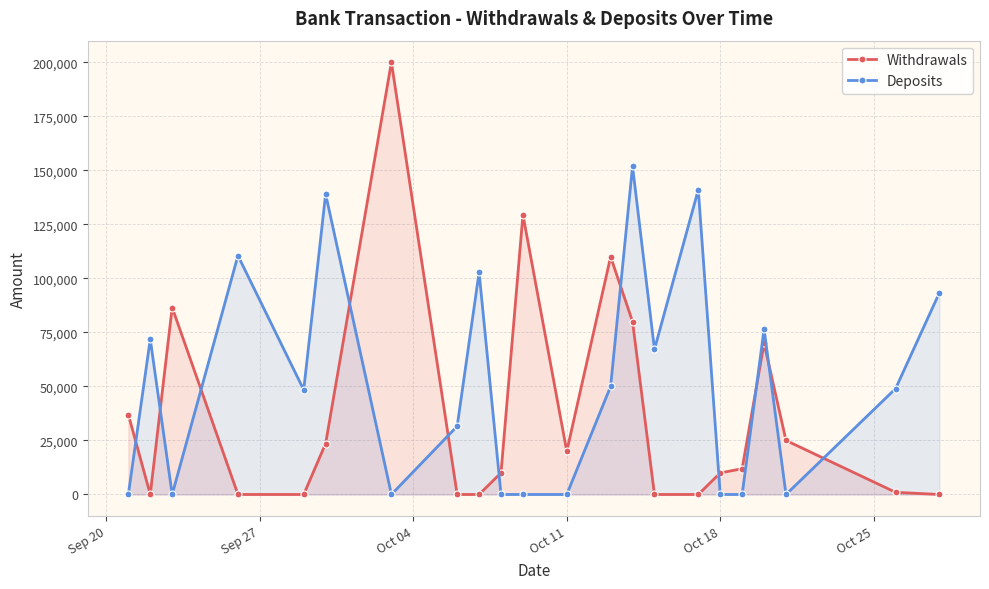

Reading right to left, list all the values displayed in this chart.

Withdrawals: 0.0	1000.0	25000.0	70000.0	11940.0	9965.0	0.0	0.0	80000.0	110000.0	20000.0	129453.9	10000.0	0.0	0.0	200017.7	23581.0	0.0	0.0	86527.4	0.0	37009.4
Deposits: 93408.0	49000.0	0.0	76608.0	0.0	0.0	141058.0	67200.0	151872.0	50000.0	0.0	0.0	0.0	102816.0	31584.0	0.0	139042.0	48434.0	110544.0	0.0	71904.0	0.0